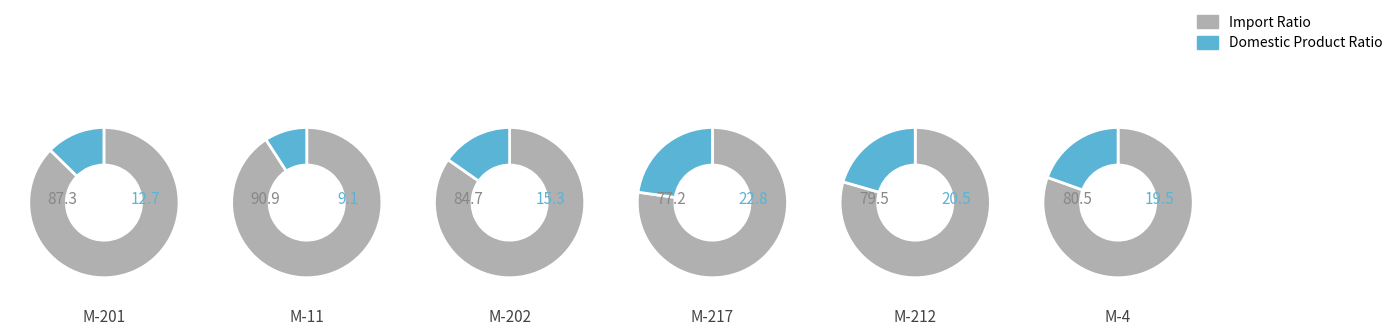

Do M-4 and M-217 together represent more than half of the pie?

No